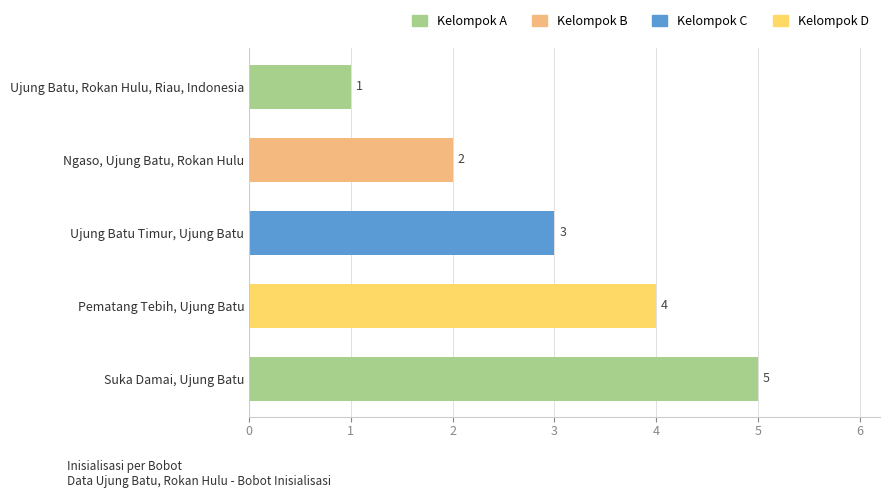

Read the value at Ngaso, Ujung Batu, Rokan Hulu.

2